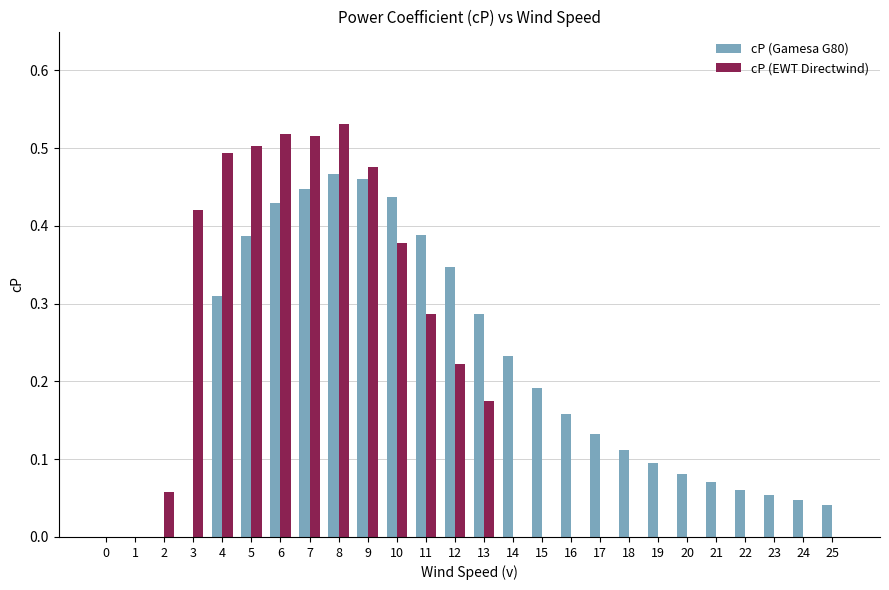

Which series changed the most between 11 and 21?

cP (Gamesa G80)